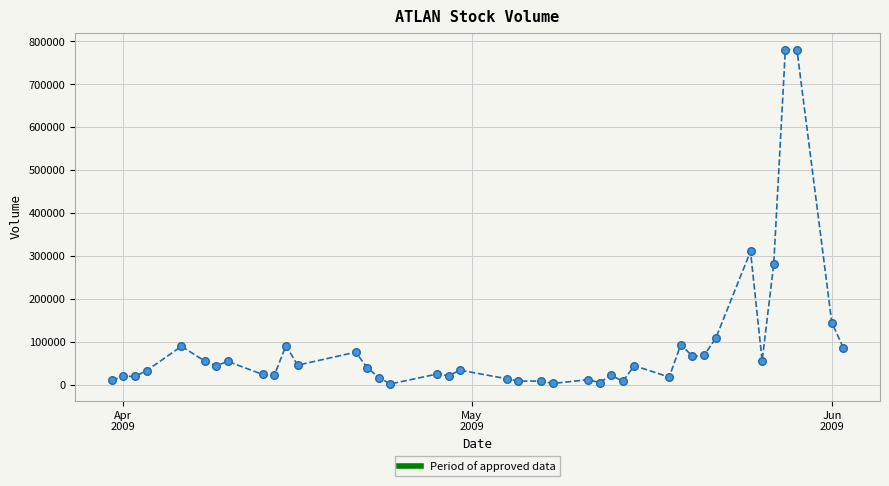

What is the range of X values (max minus min)?

63